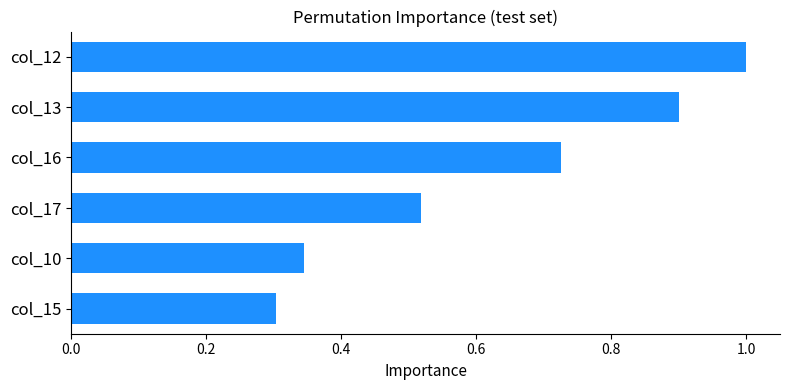

List the labels in order of value, largest first.

col_12, col_13, col_16, col_17, col_10, col_15